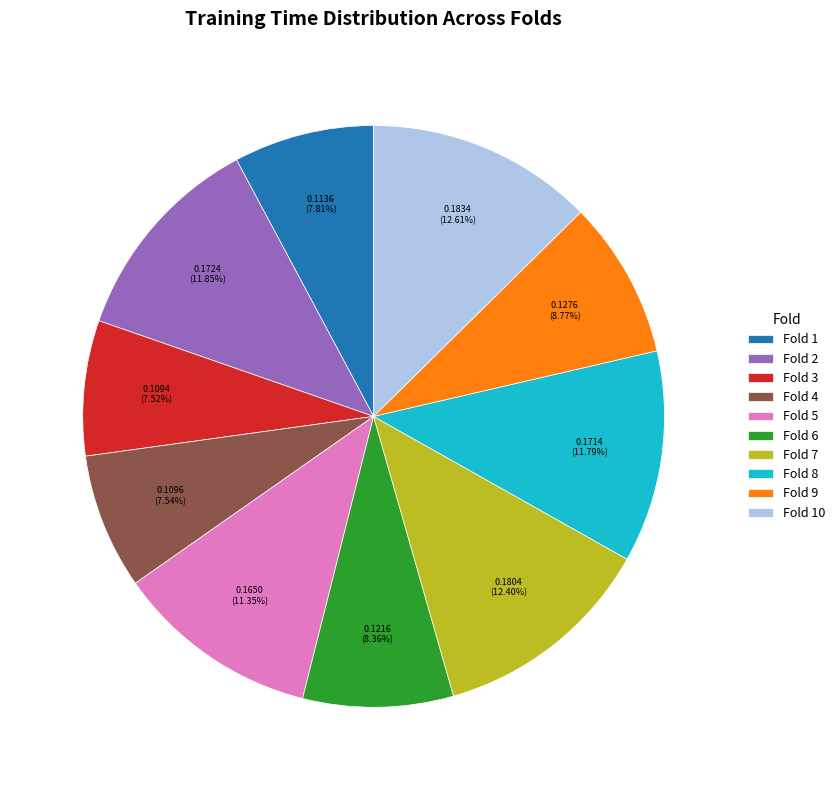

Between Fold 3 and Fold 10, which is larger?

Fold 10